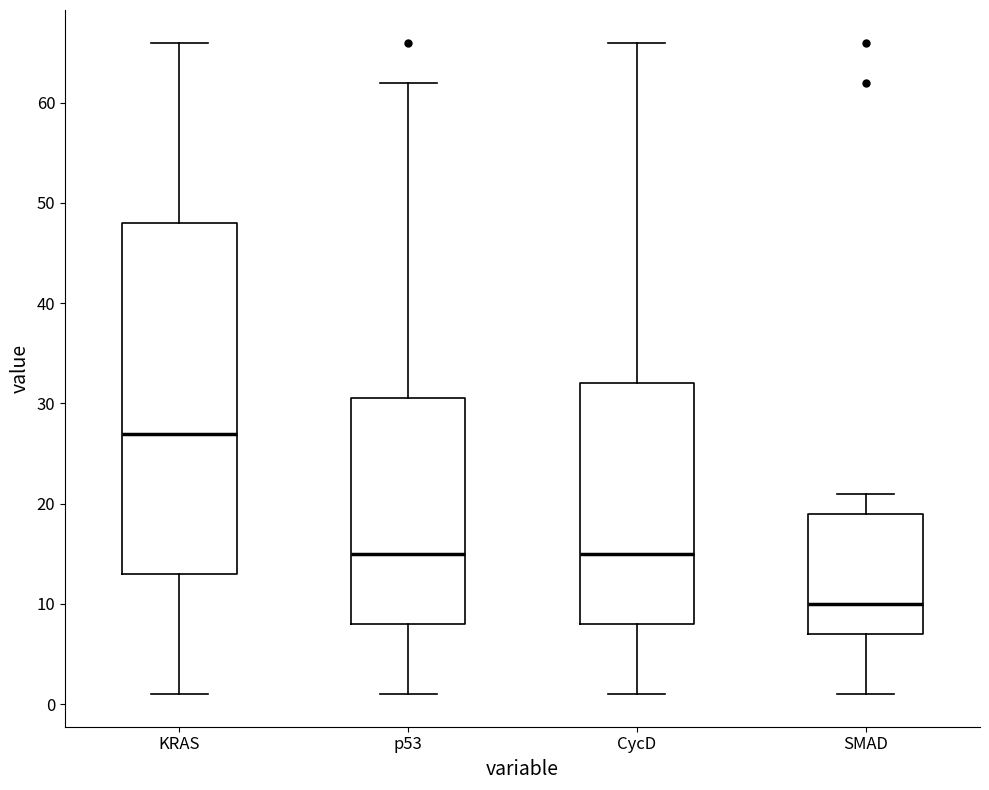

Reading left to right, read every box against the y-axis: the position of its median line, the range the box covers, and the ends of its whiskers. The values are not printed on the chart, so give them approximately, as read against the axis.

KRAS: median 27, box 13 to 48, whiskers 1 to 66
p53: median 15, box 8 to 31, whiskers 1 to 62
CycD: median 15, box 8 to 32, whiskers 1 to 66
SMAD: median 10, box 7 to 19, whiskers 1 to 21